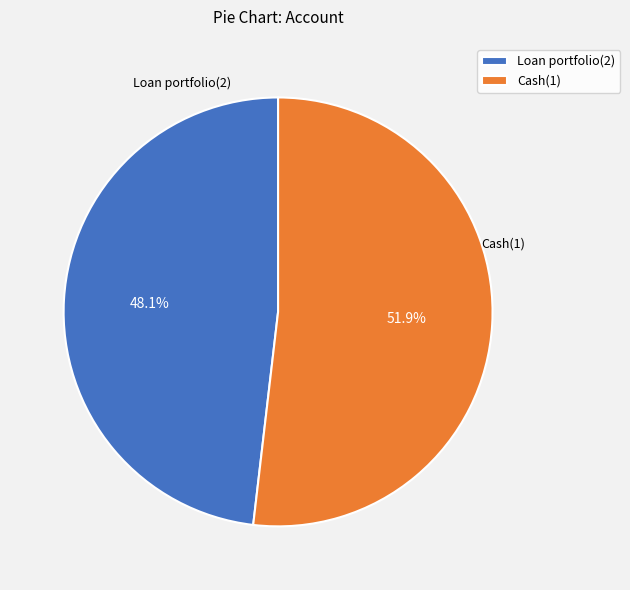

To the nearest percent, what is the difference between the Loan portfolio(2) and Cash(1) slice percentages?

4%